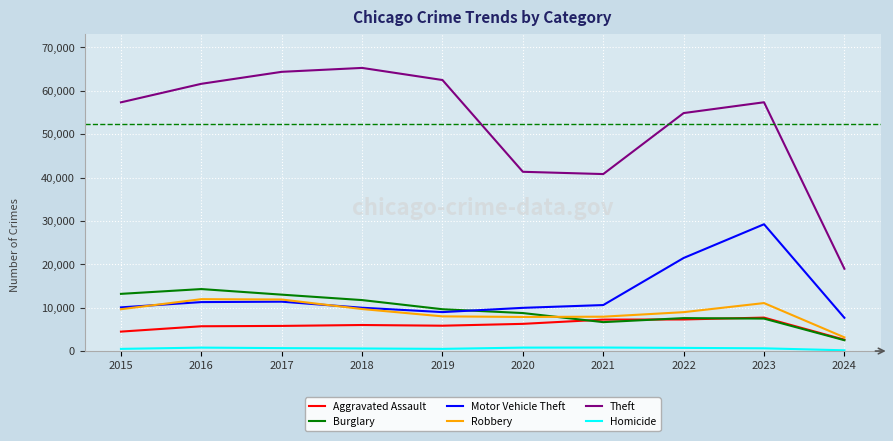

What is the difference between the maximum and minimum values in the Homicide series?

638